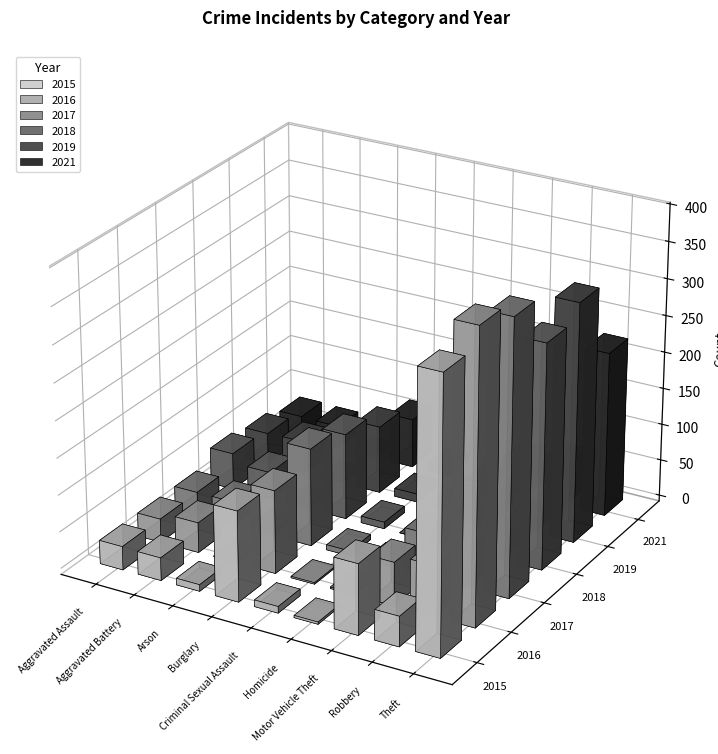

Count the number of categories in the chart.

9